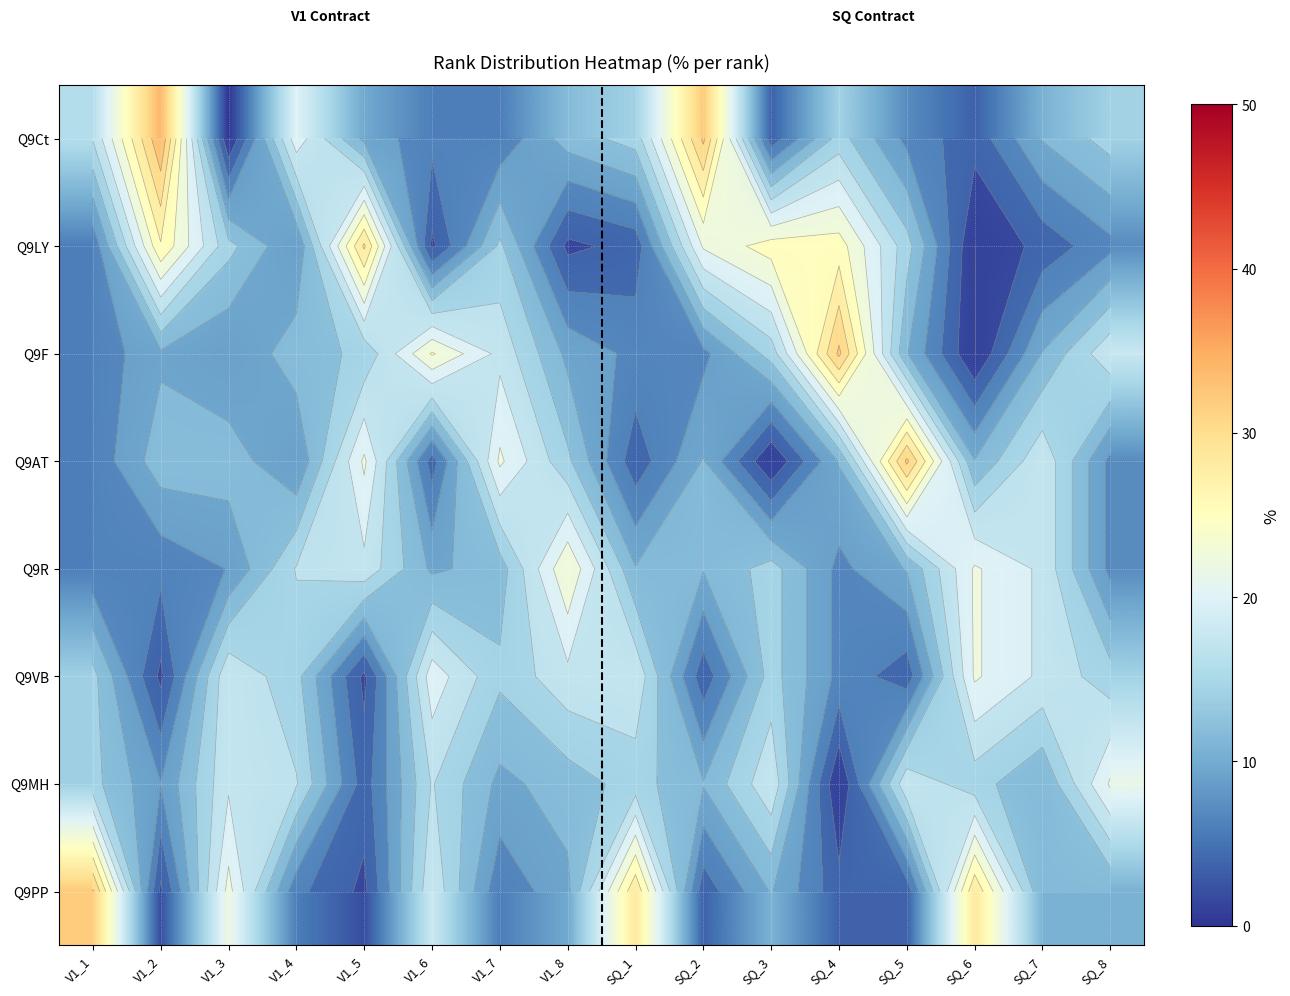

Rank the series by their maximum value, from lowest to highest.

Q9VB, Q9MH, Q9R, Q9LY, Q9PP, Q9F, Q9AT, Q9Ct